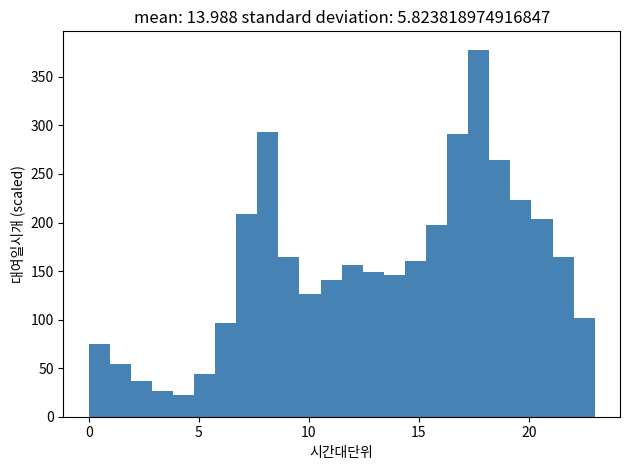

Around what value on the x-axis is the tallest bar? Give the approximate position of its centre, as read against the axis.

17.5